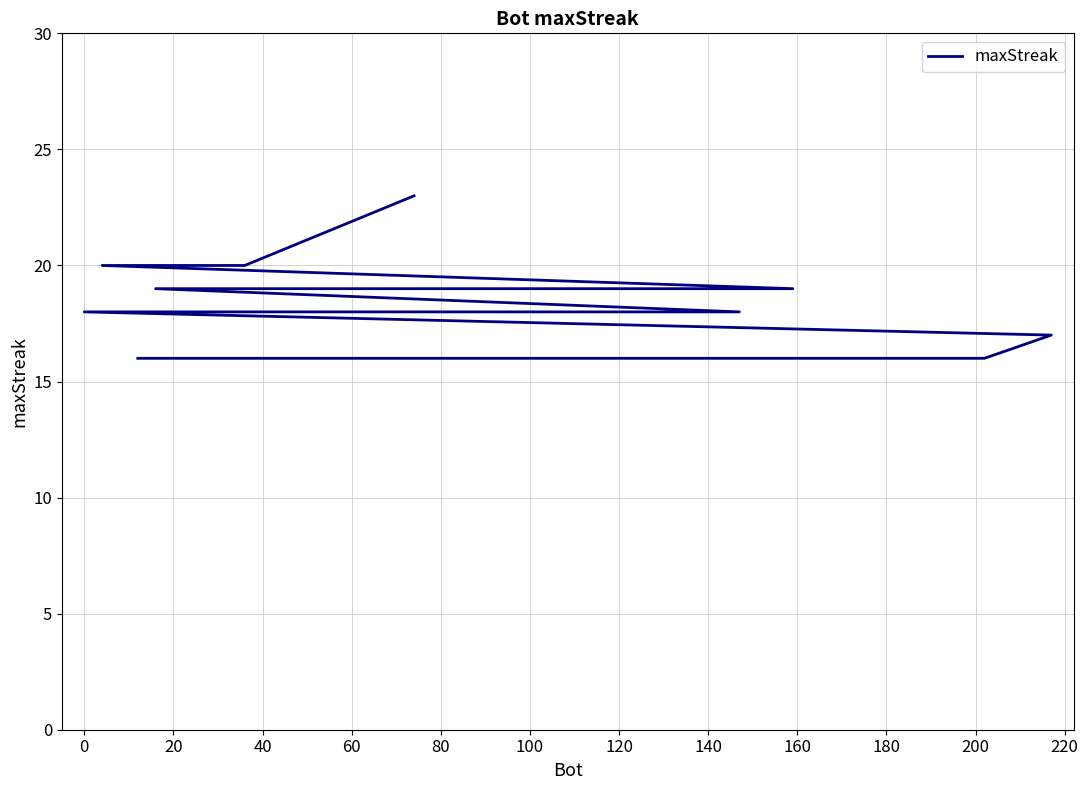

True or false: the data has more than 2 interior local peaks.

False